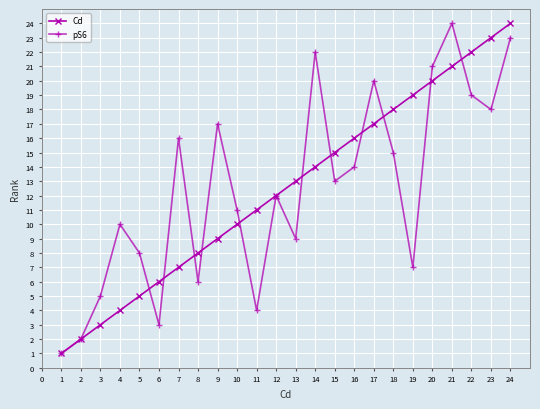

Is the value of Cd at 1 greater than the value of pS6 at 7?

No